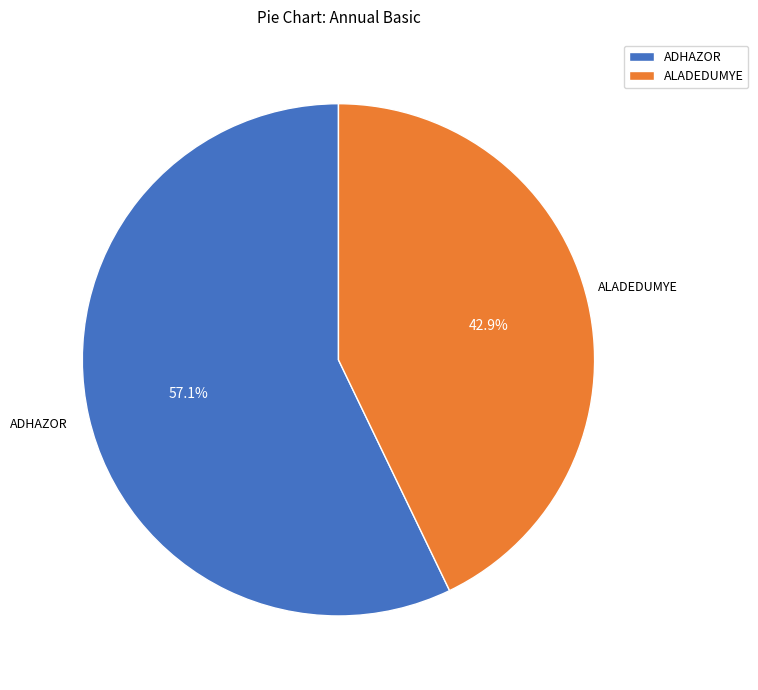

Count the number of slices in the pie.

2